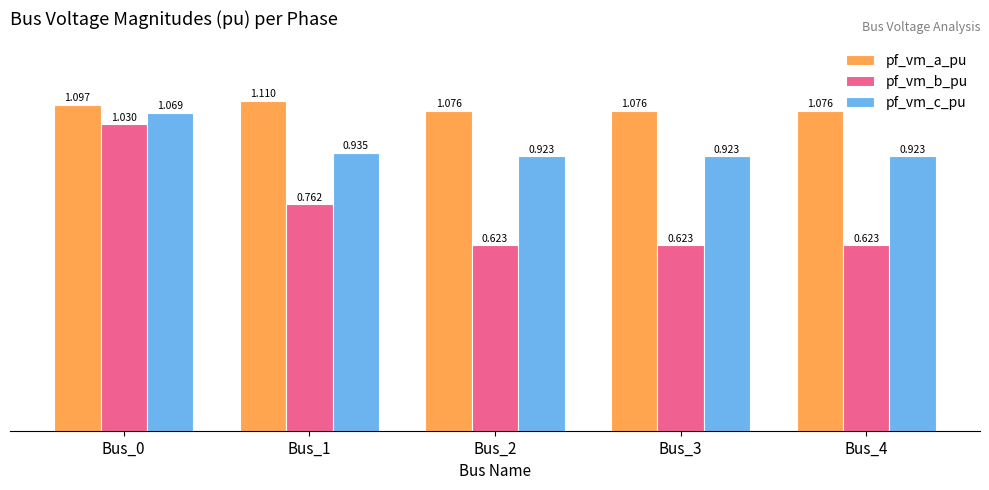

Is the value of pf_vm_c_pu at Bus_2 greater than the value of pf_vm_a_pu at Bus_4?

No